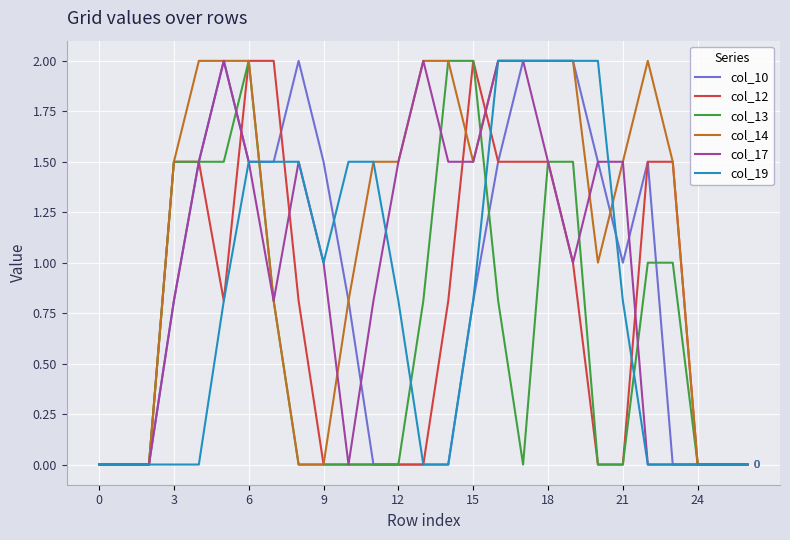

What is the greatest value displayed?

2.0